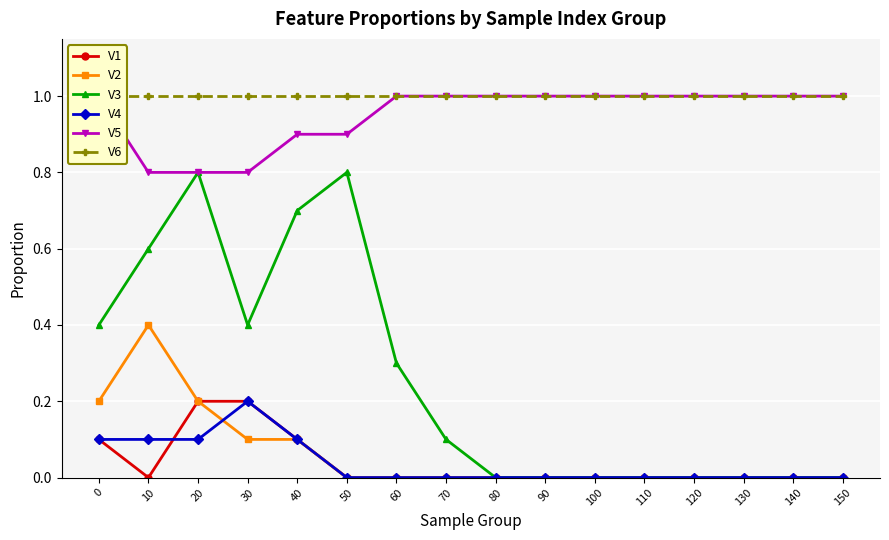

The V2 series shows 0.2 at 110. True or false?

False